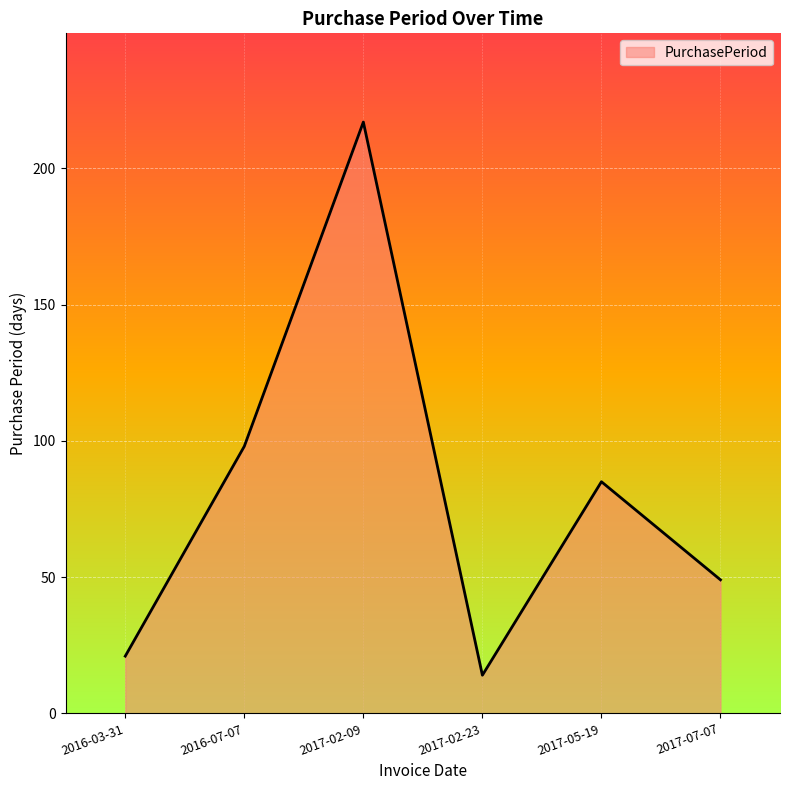

Which has a higher value, 2017-02-23 or 2017-07-07?

2017-07-07